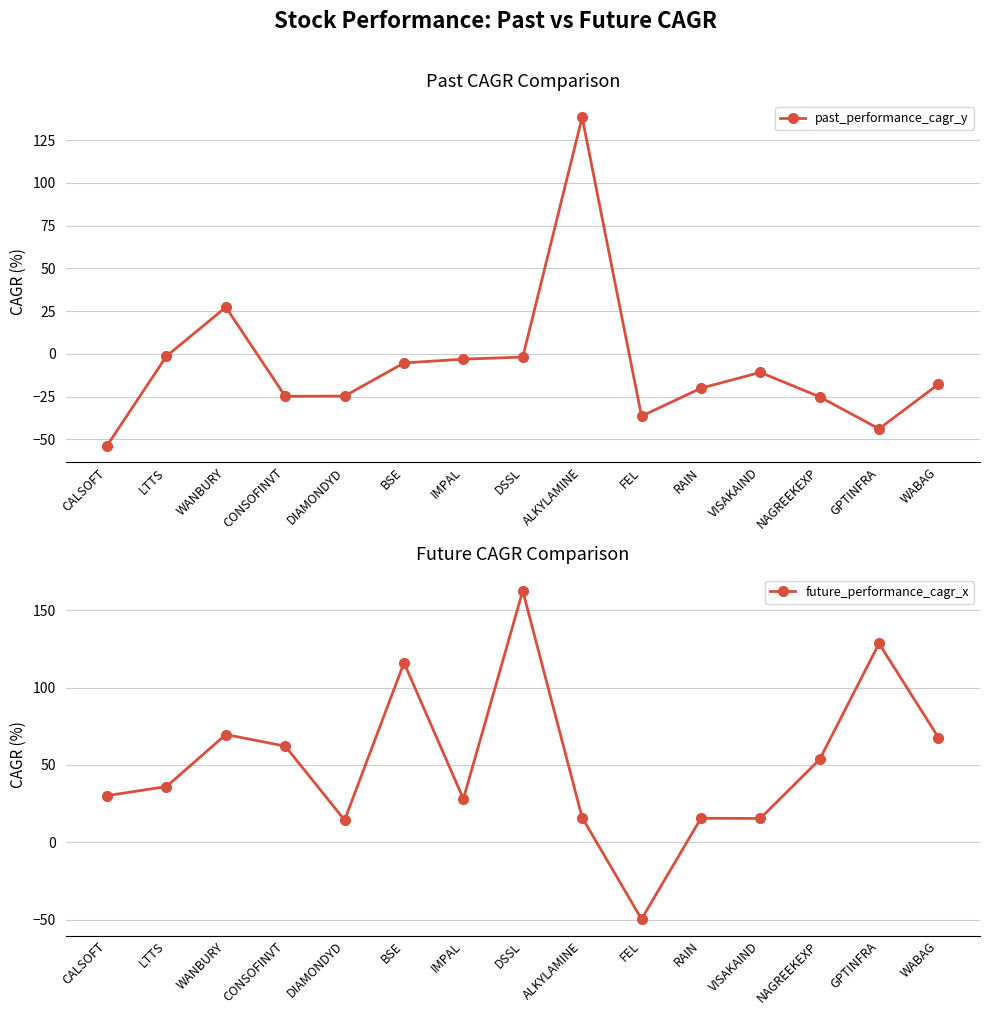

Does the chart display data point markers on the line(s)?

Yes